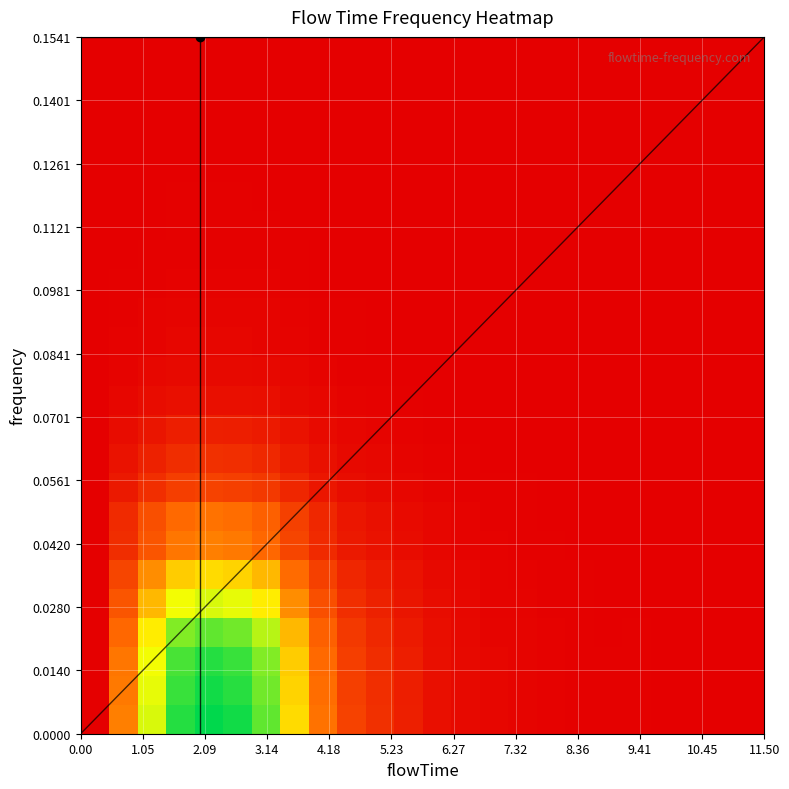

What is the maximum value shown in the chart?

0.9